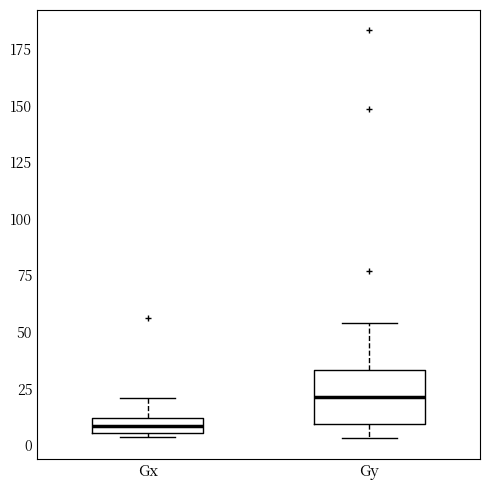

Which box is the tallest, from its lower edge to its upper edge?

Gy